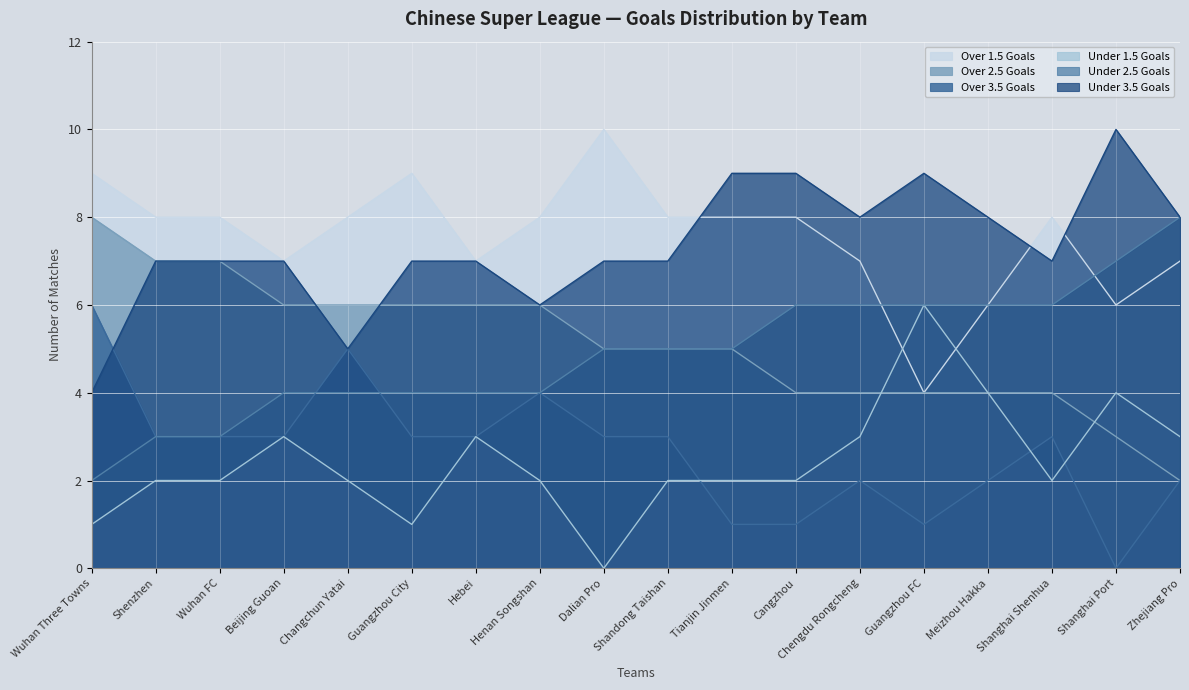

What is the difference between the chn_un35 values at Chengdu Rongcheng and Guangzhou City?

1